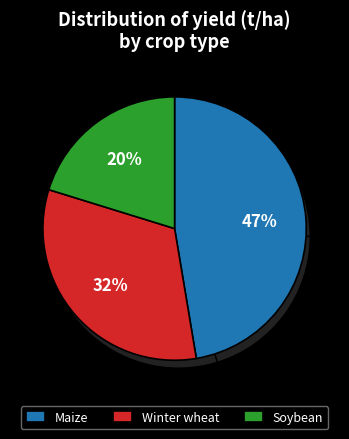

To the nearest percent, what is the average slice percentage?

33%